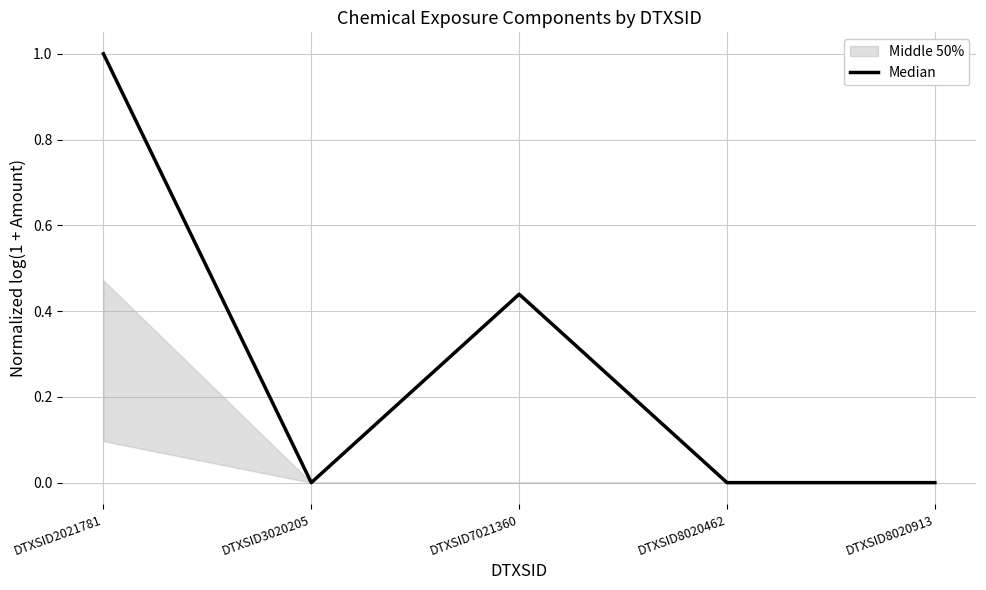

At which category does the chart reach its minimum across all series?

DTXSID3020205